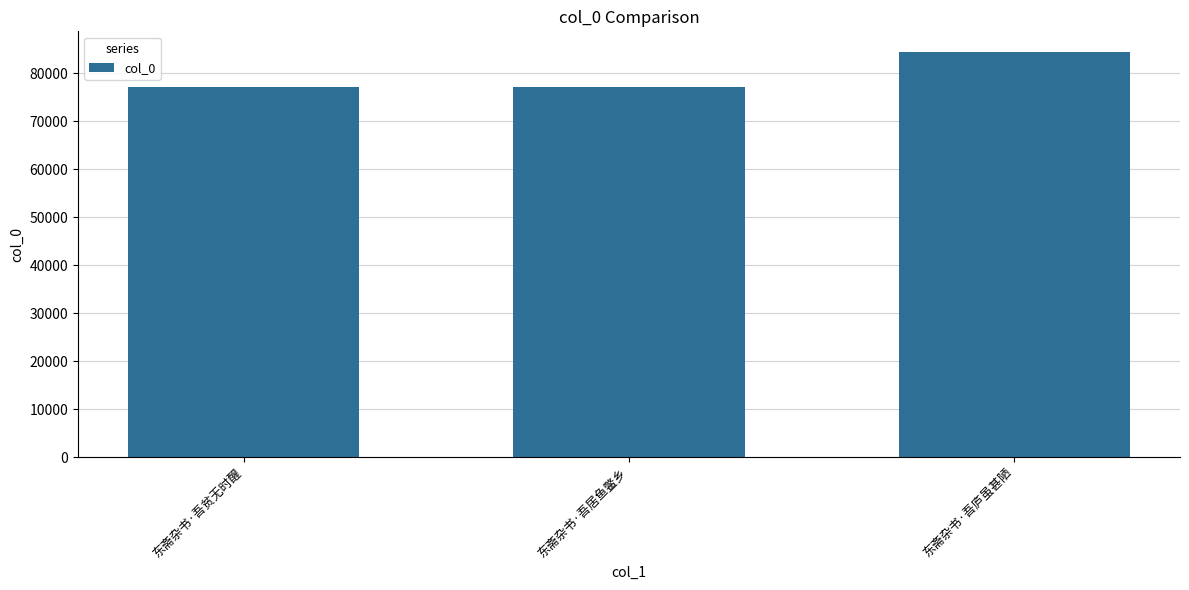

Approximately how many times larger is the value at 东斋杂书·吾居鱼鳖乡 compared to 东斋杂书·吾贫无时醒?

1.0